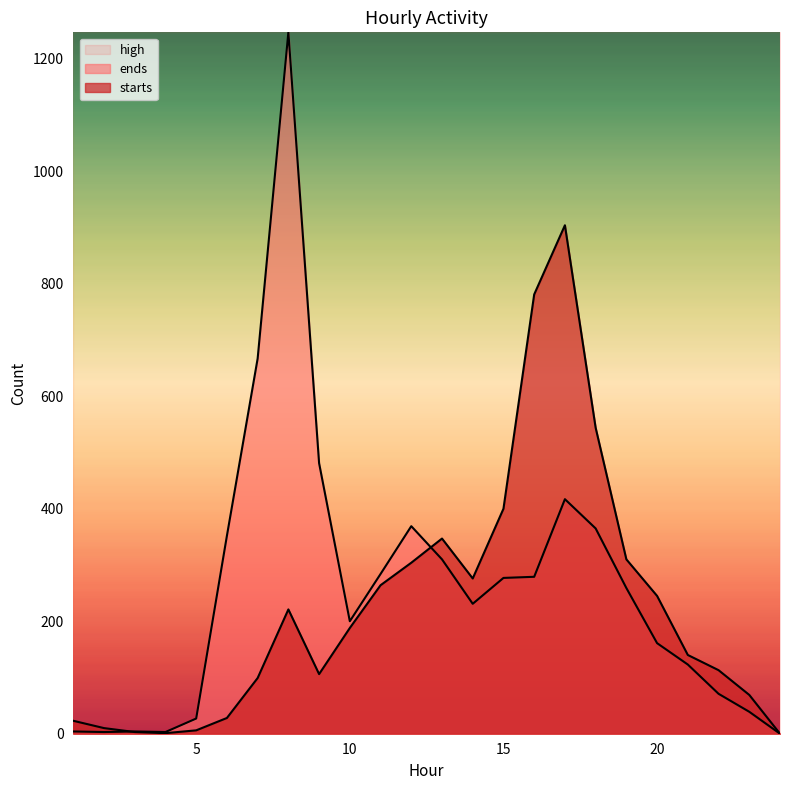

At which category does starts reach its first local peak?

8